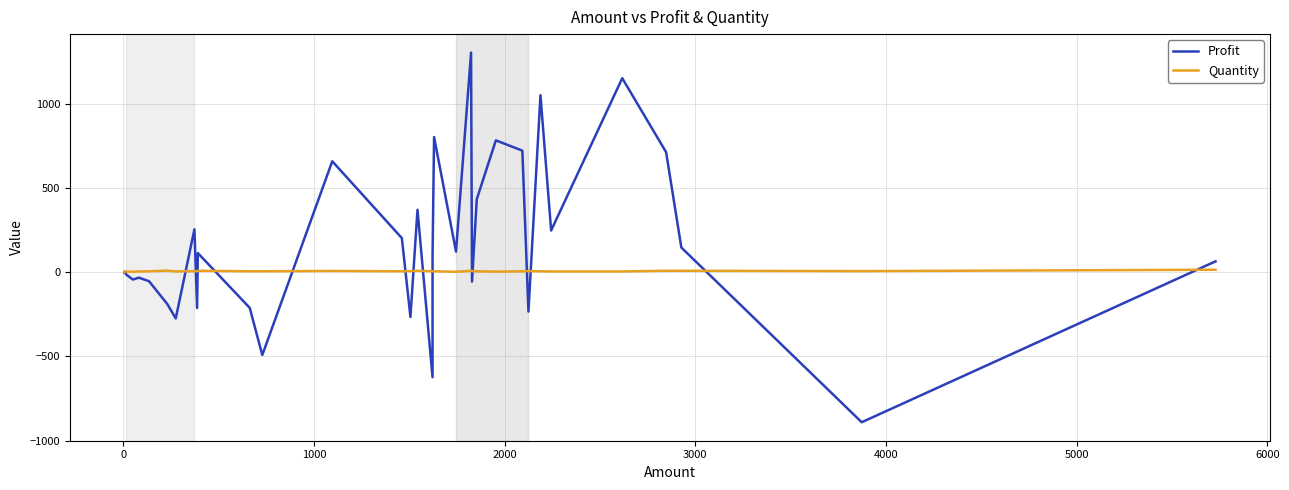

What is the difference between the second highest and minimum values in the Profit series?

2042